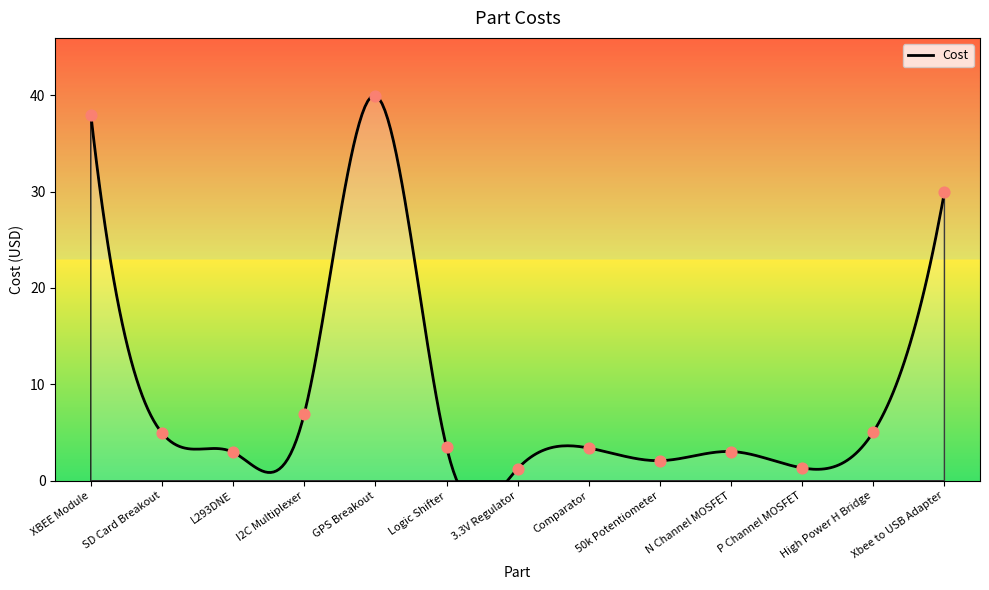

Approximately how many times larger is the value at GPS Breakout compared to 50k Potentiometer?

19.2